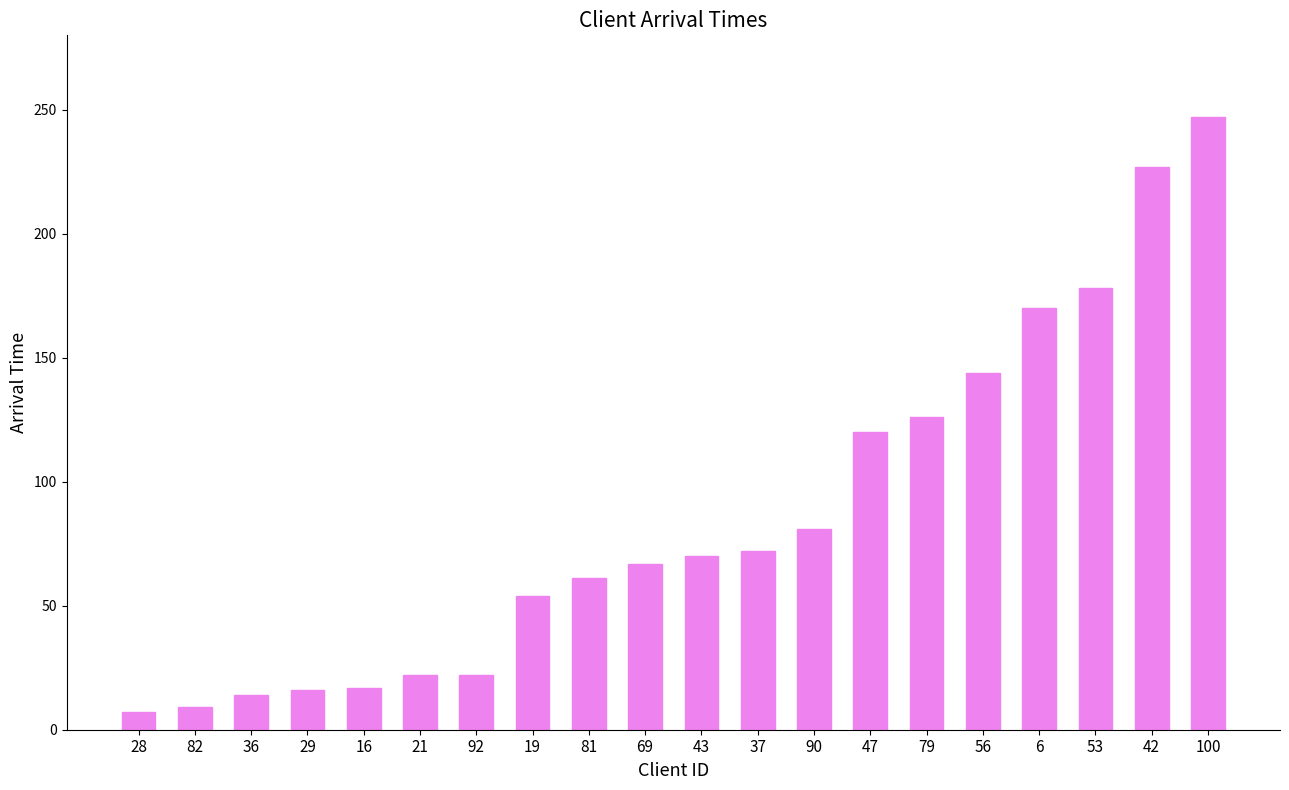

What is the average value?

86